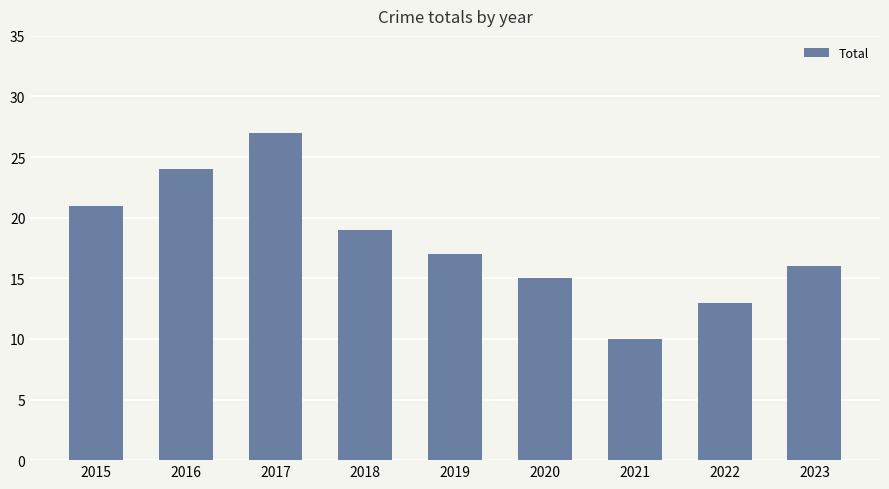

What is the value of the 1st bar from the left?

21